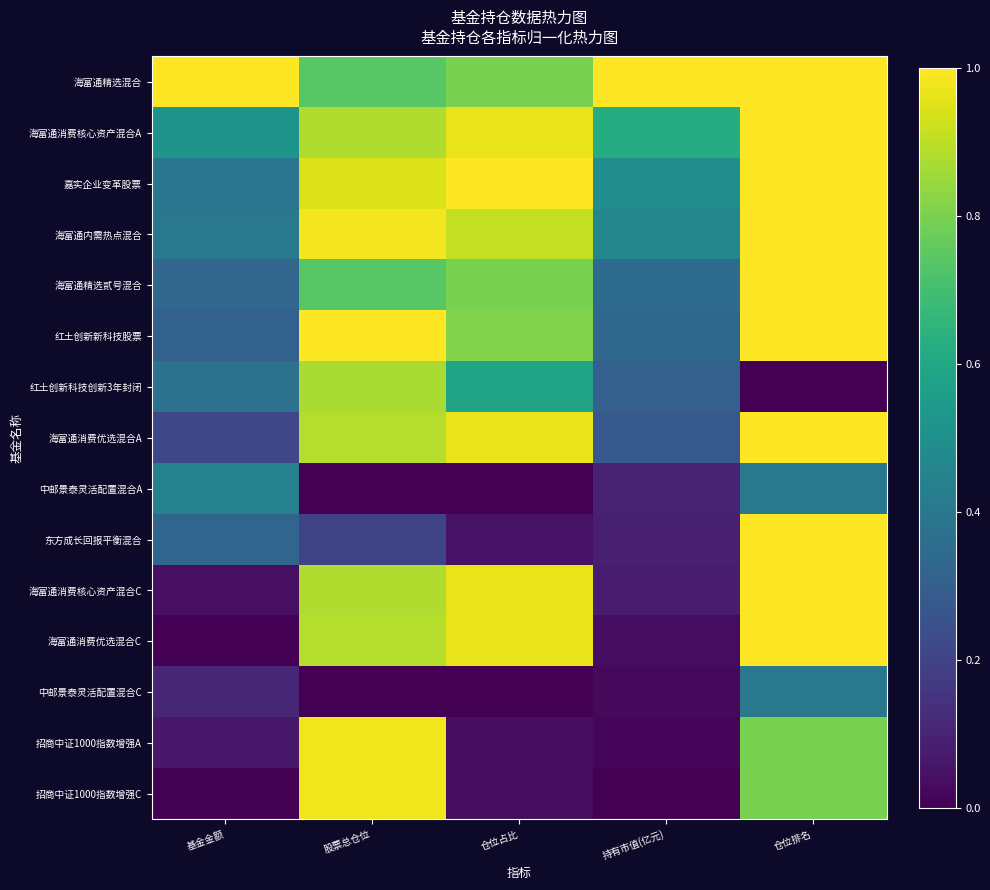

Which series changed the most between 股票总仓位 and 持有市值(亿元)?

招商中证1000指数增强C